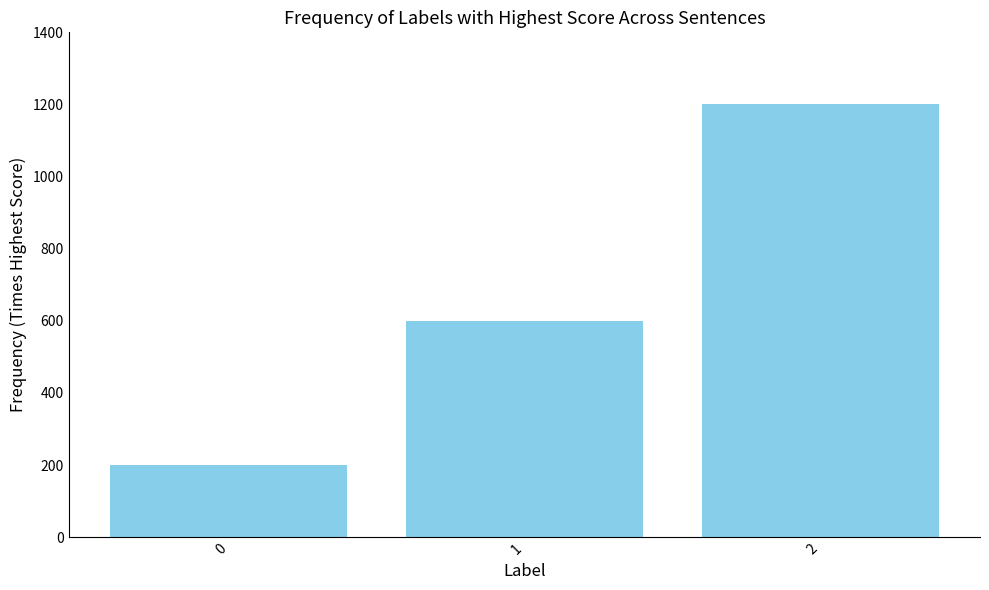

Rank the categories by value from lowest to highest.

0, 1, 2